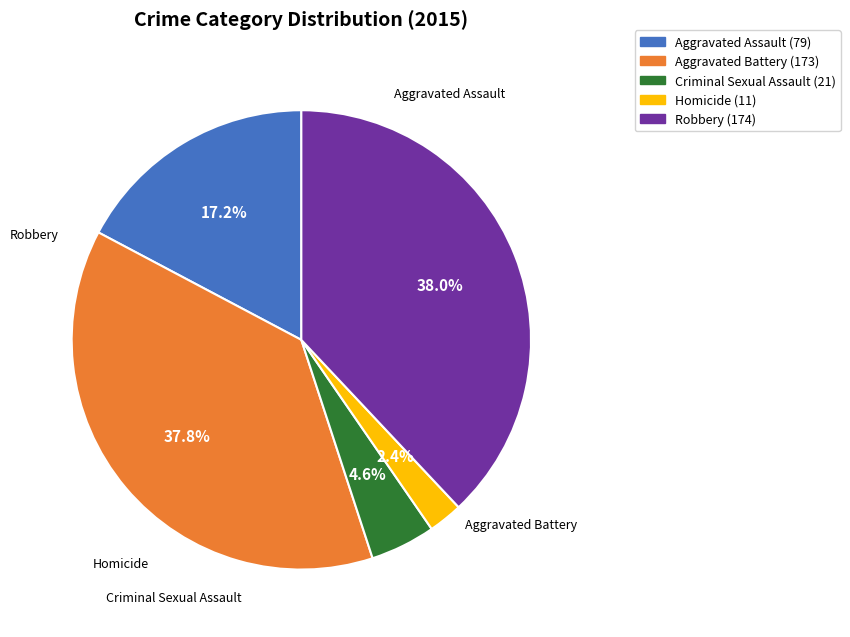

Does any single category account for the majority?

No